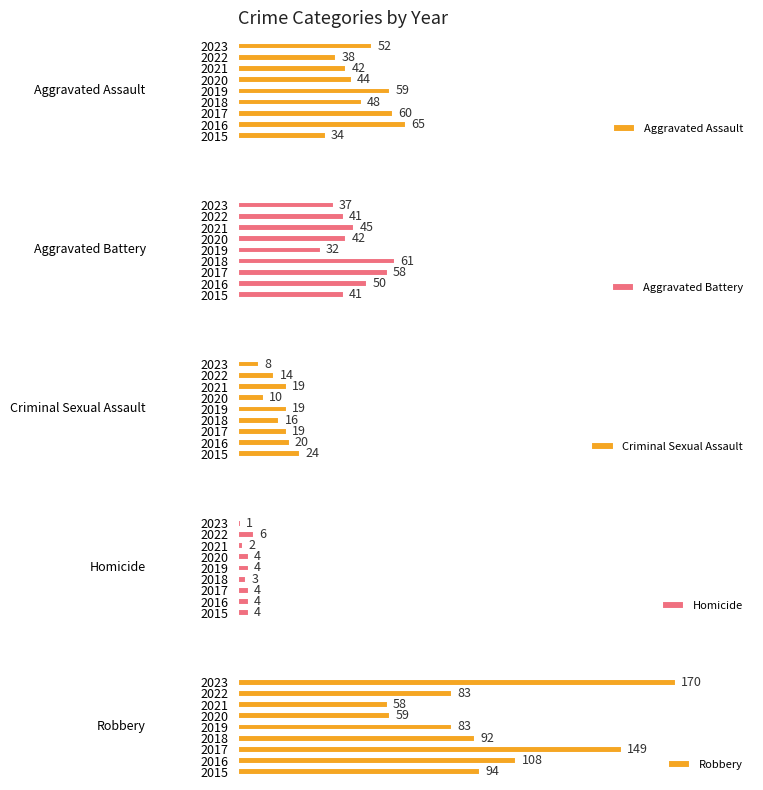

List the labels in order of Robbery value, smallest first.

2021, 2020, 2019, 2022, 2018, 2015, 2016, 2017, 2023